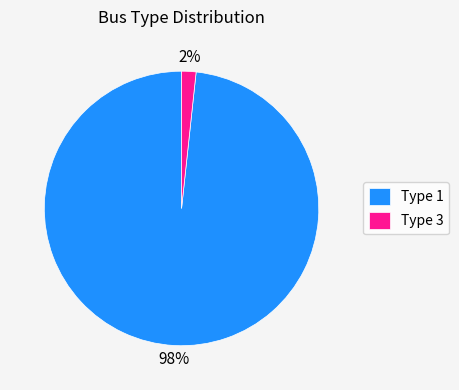

Which slice represents more than half of the pie?

Type 1